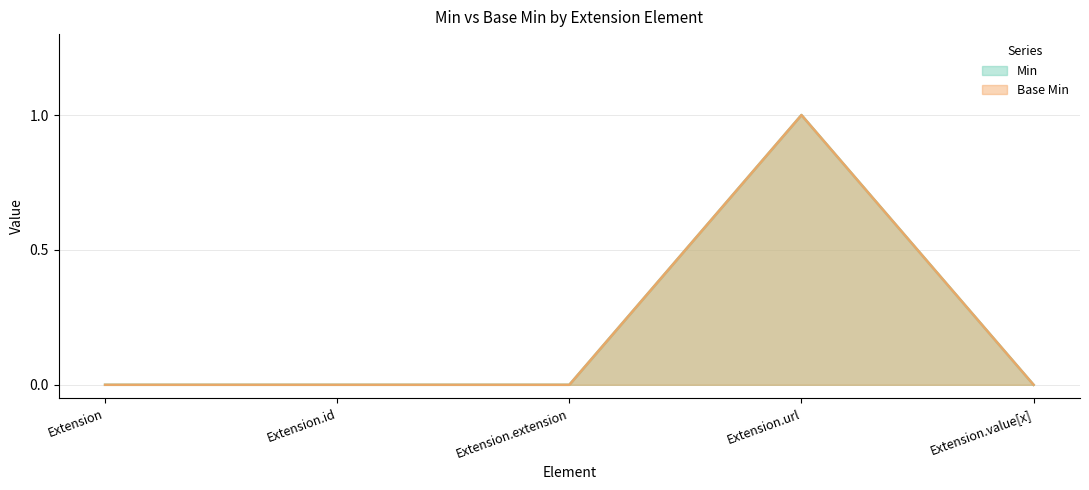

Which series has the widest spread of values?

Min